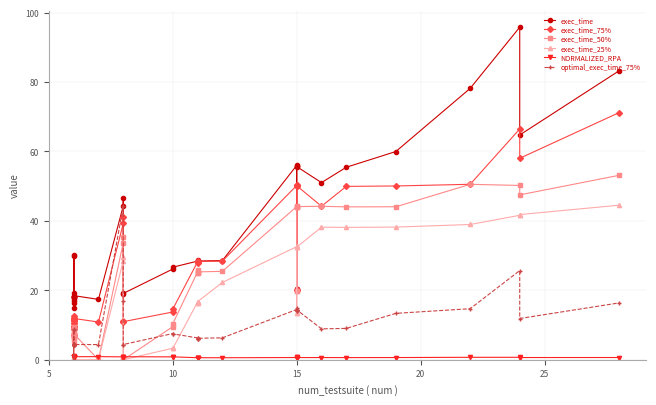

Is it true that exec_time_50% equals 13.1 at 6?

False